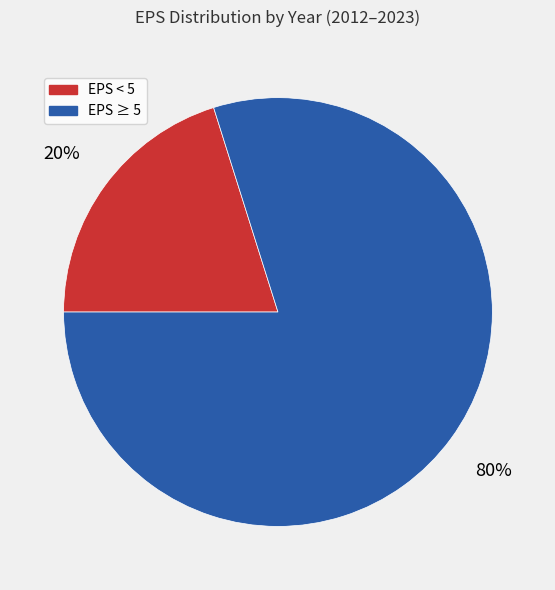

To the nearest percent, what is the difference between the largest and smallest slice percentages?

60%